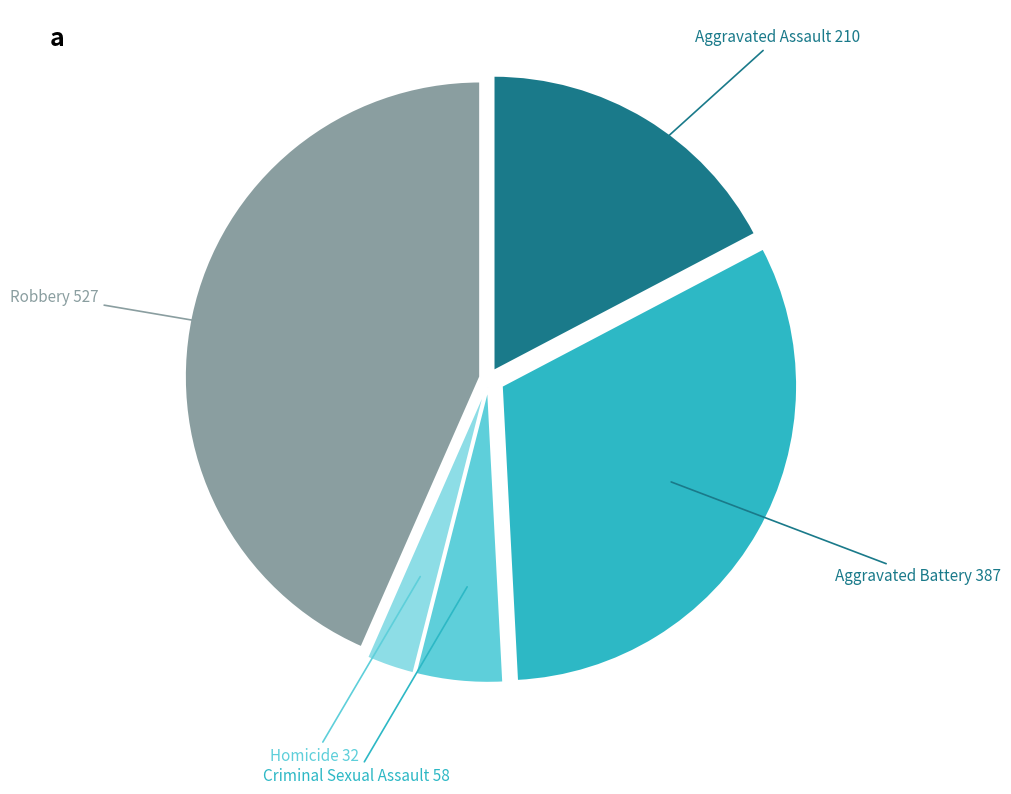

Which has a higher value, Aggravated Assault or Criminal Sexual Assault?

Aggravated Assault